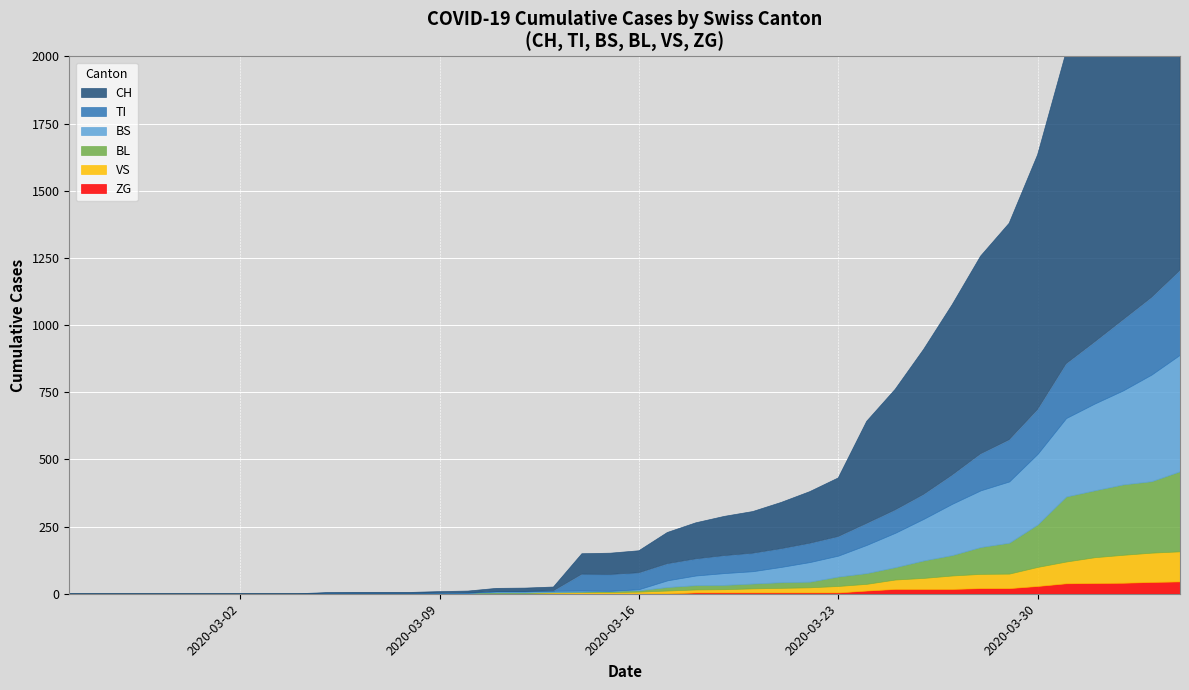

How many lines are shown in the chart?

6